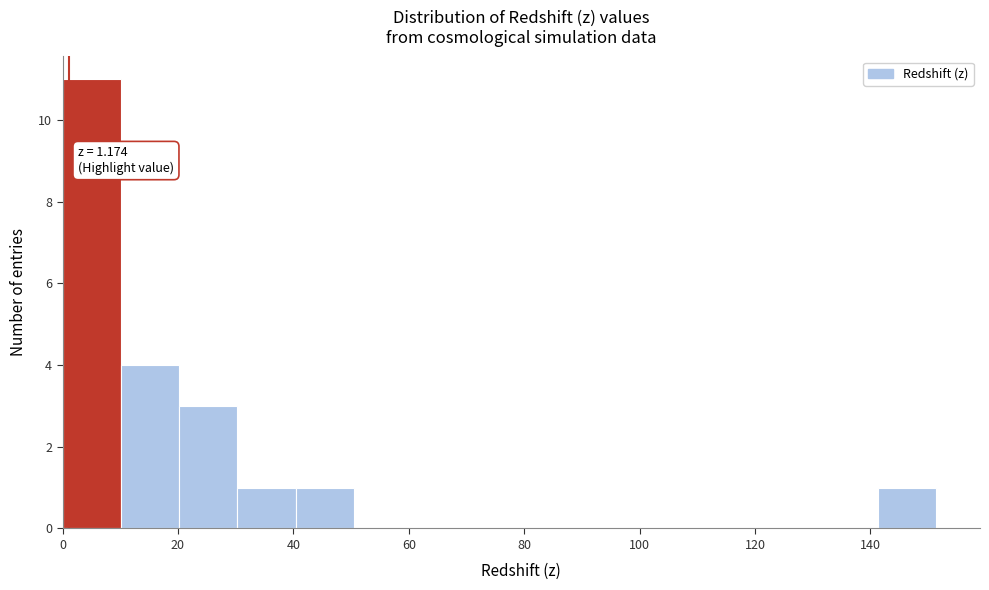

Which range on the x-axis has the tallest bar?

0 to 10